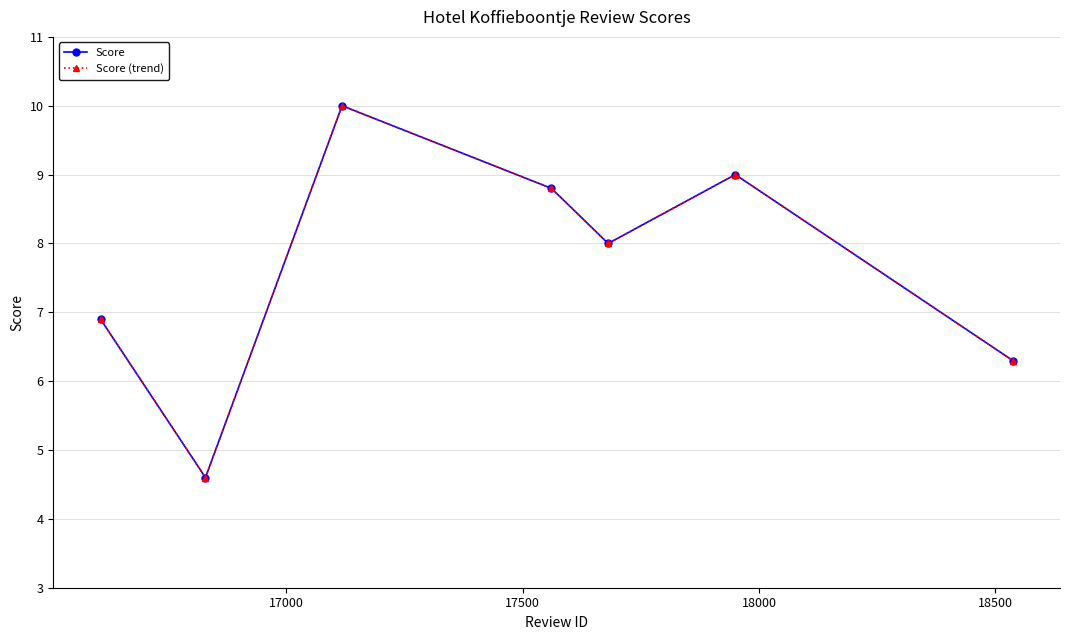

True or false: Score (trend) and Score cross at least once.

False